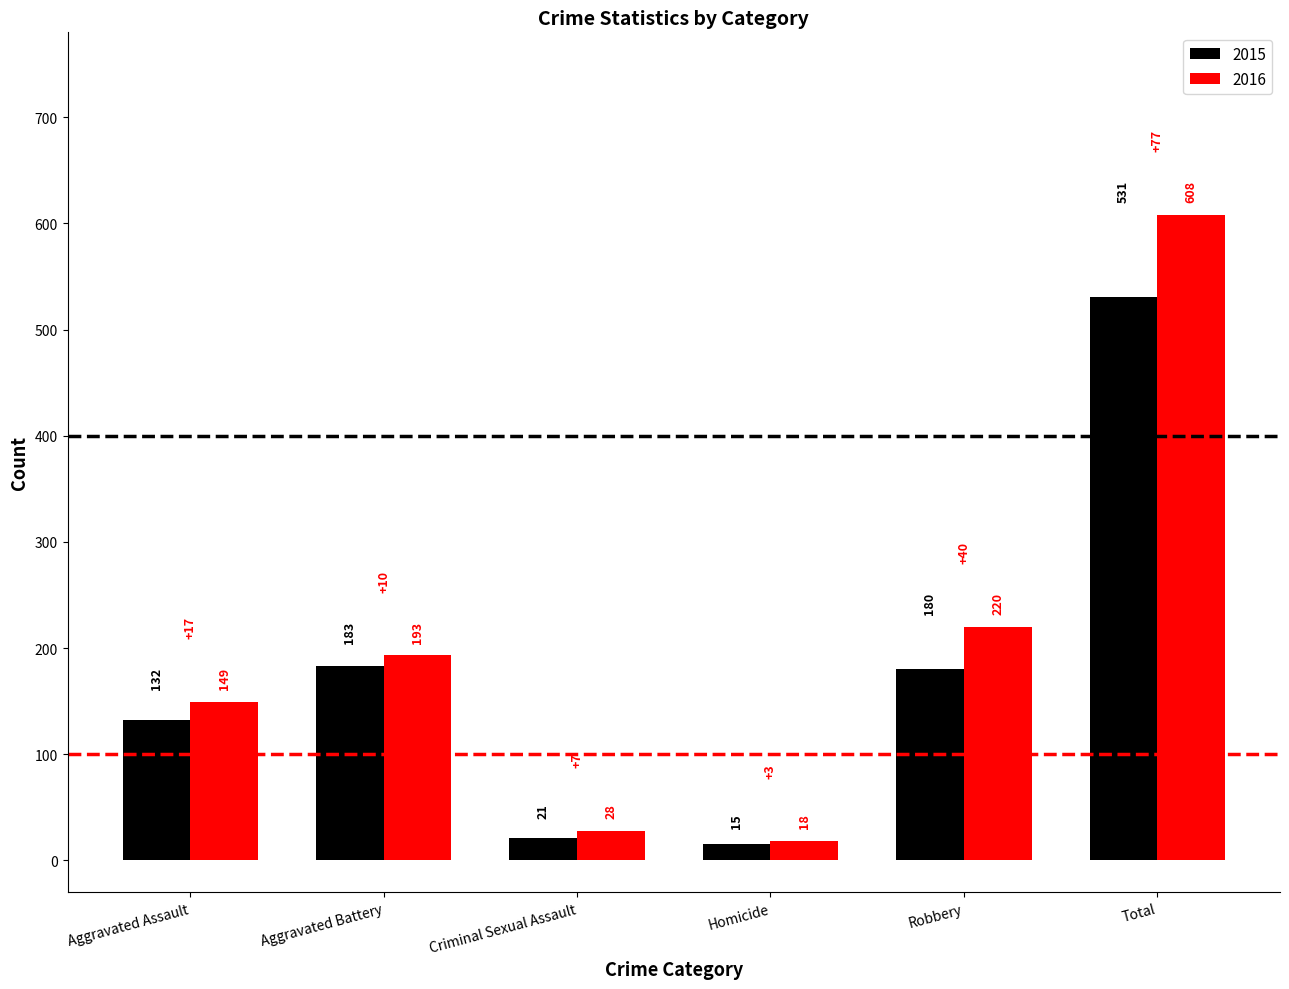

Rank the series by their average value, from highest to lowest.

2016, 2015